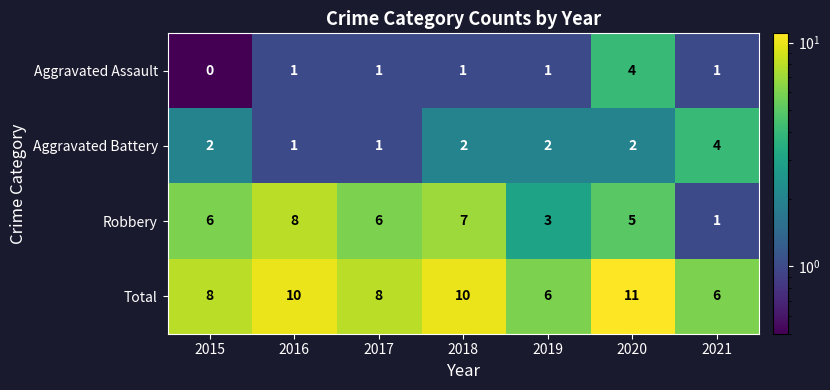

True or false: Aggravated Assault has a value of 1 at 2017.

True